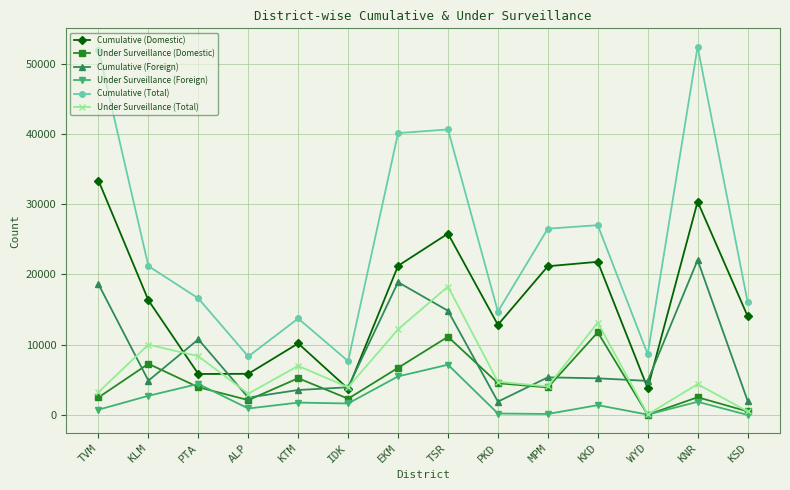

What is the lowest value of the Cumulative (Total) series?

7654